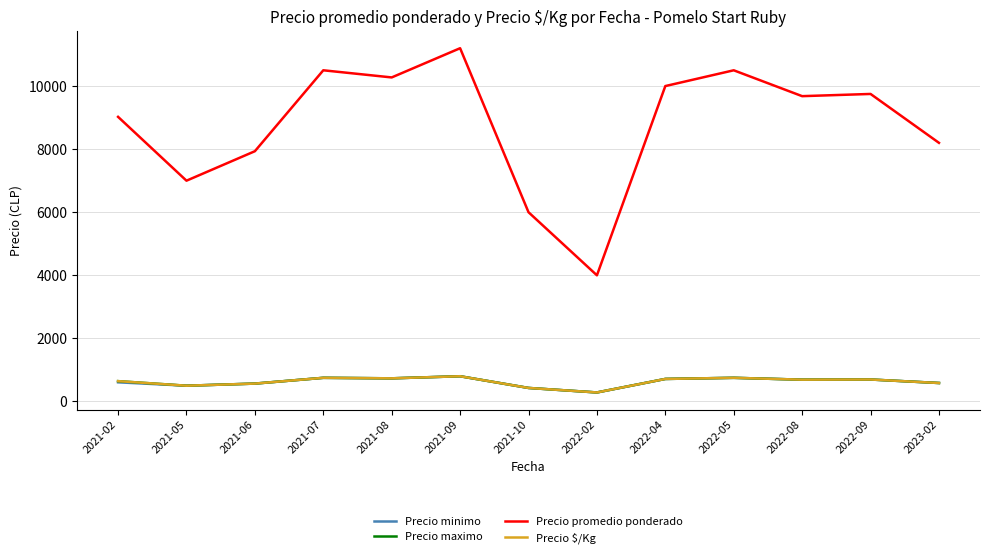

Does the chart have visible grid lines?

Yes